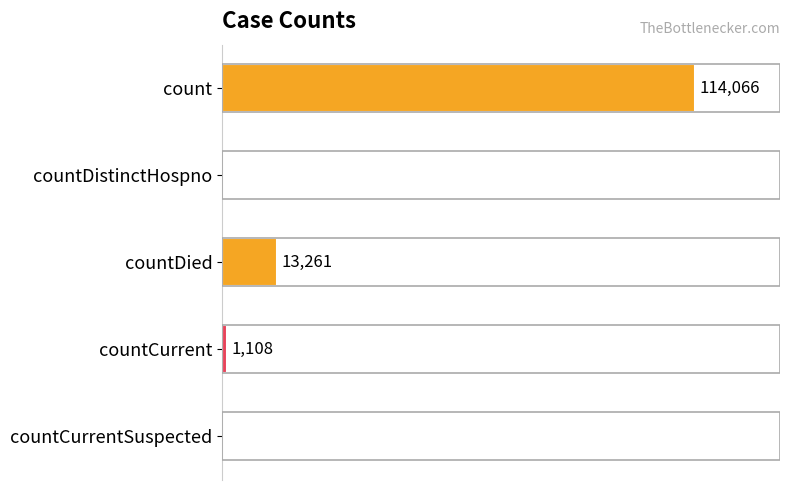

Between count and countCurrent, which is larger?

count